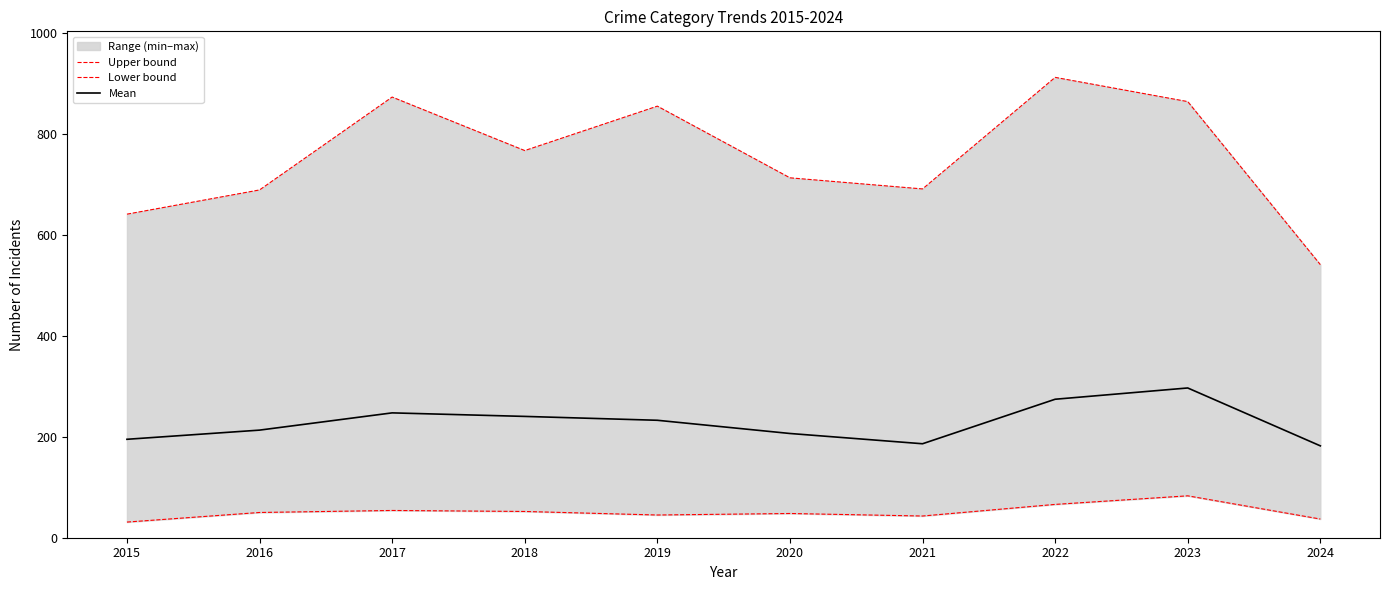

Rank the series by their average value, from lowest to highest.

Lower bound, Mean, Upper bound